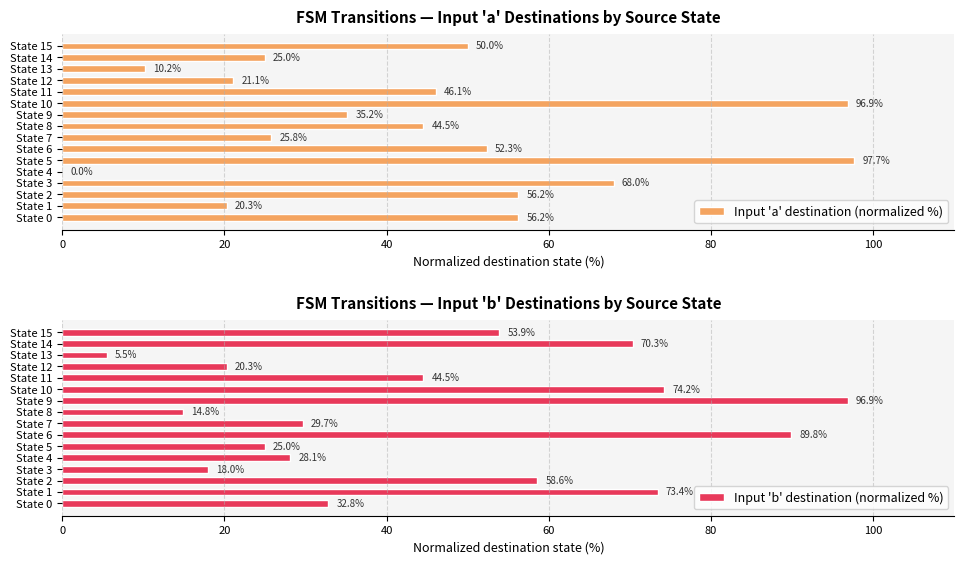

True or false: Input 'a' destination (normalized %) has a value of 29.2 at State 1.

False